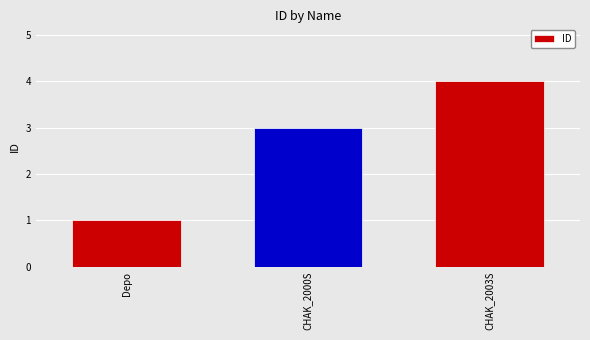

Which category has the highest value across all series?

CHAK_2003S